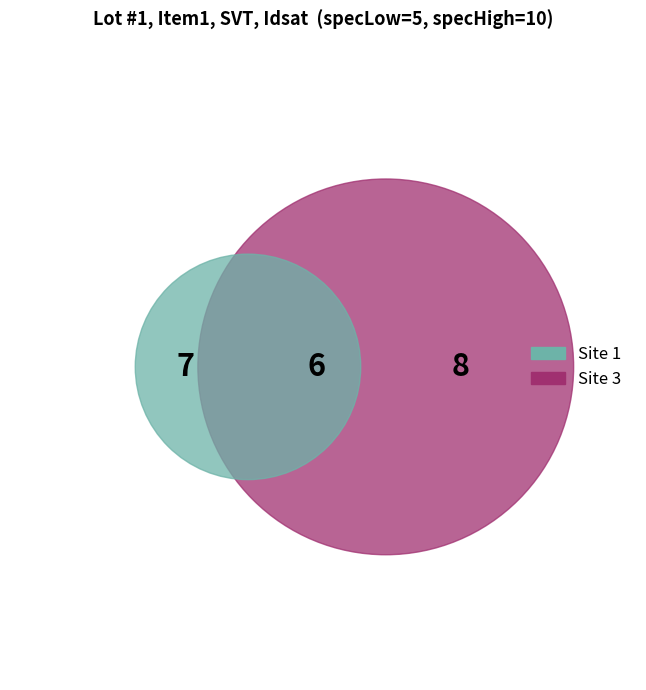

Is there a majority slice in this chart?

No